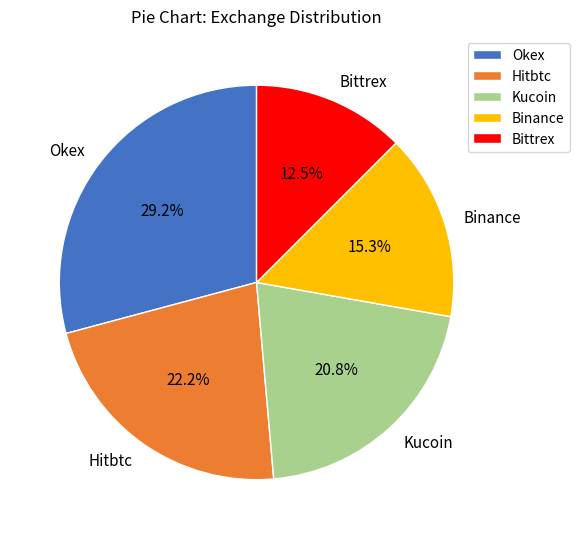

How many segments does this pie chart have?

5